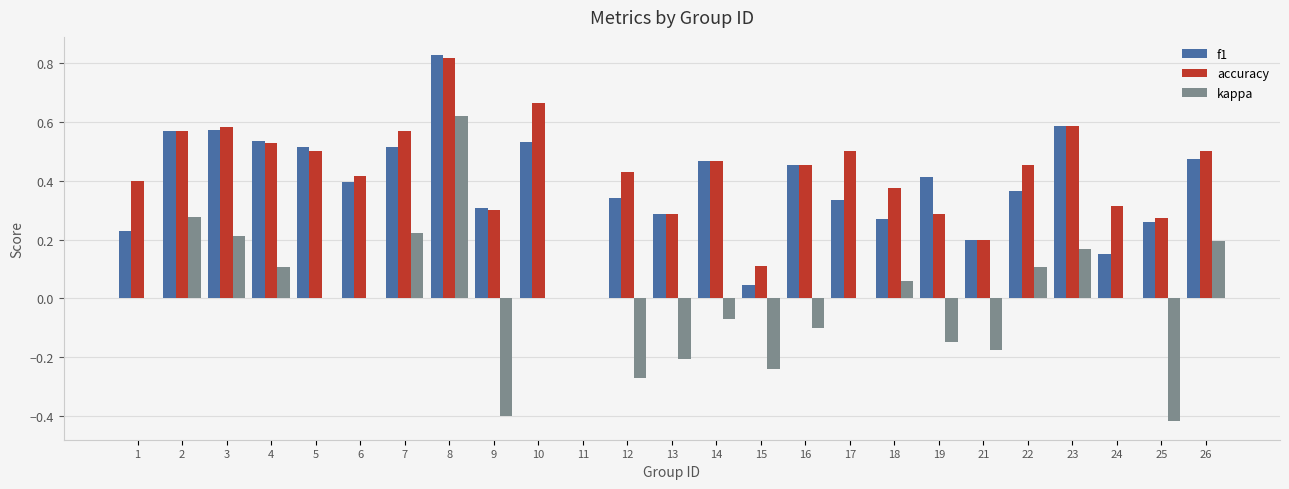

What is the sum of all accuracy values?

10.6